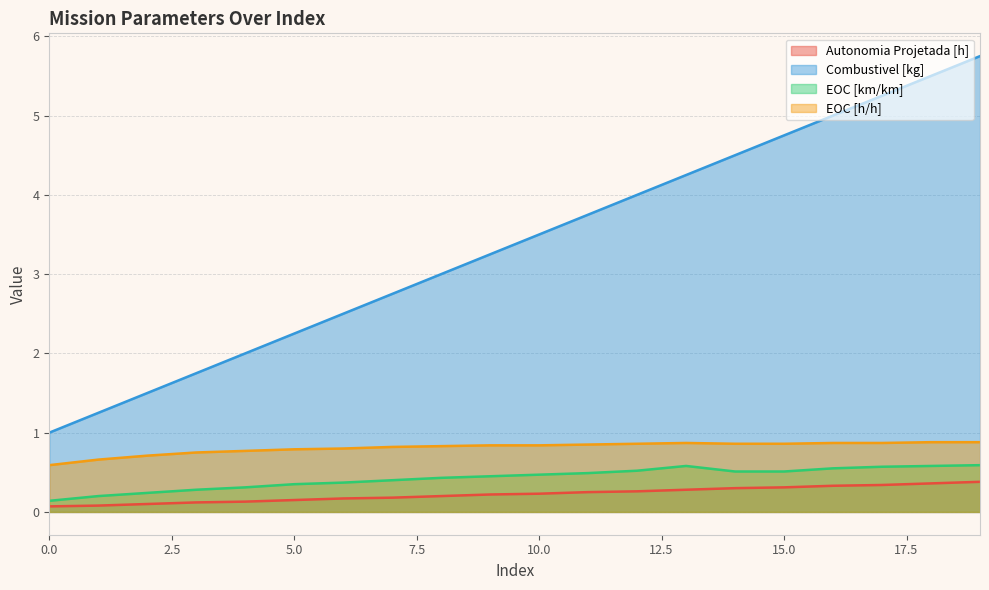

The value of Autonomia Projetada [h] at 12 is 0.3. True or false?

True